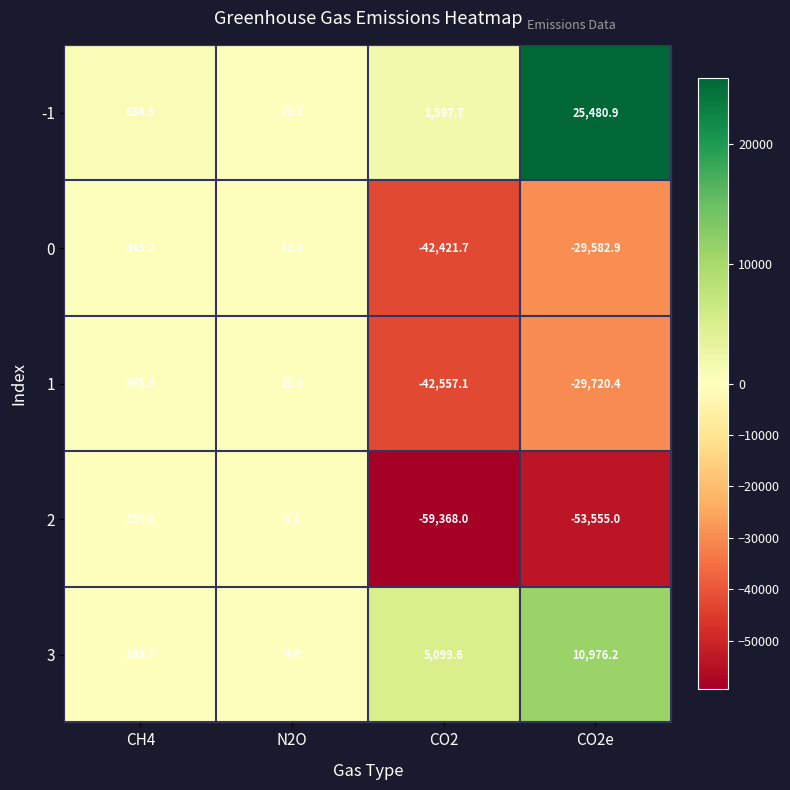

Count the number of data series in this chart.

5